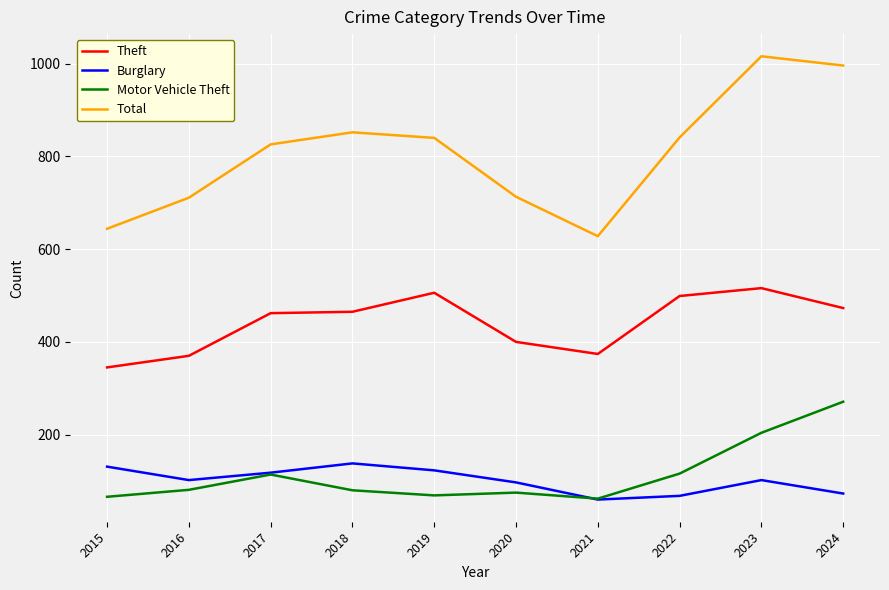

Which series has the widest spread of values?

Total